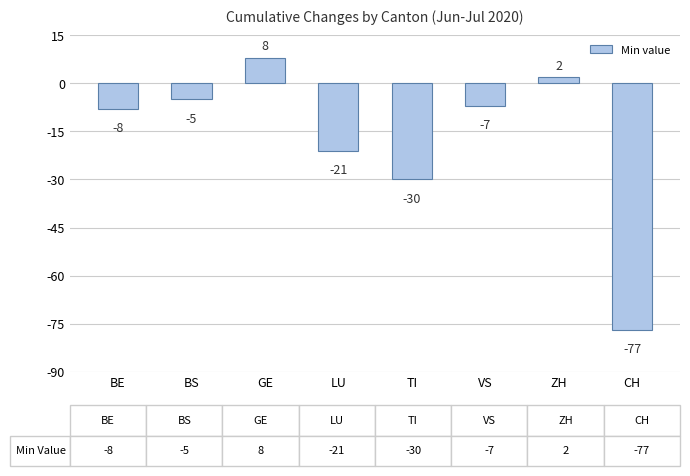

What is the label of the 3rd bar from the right?

VS